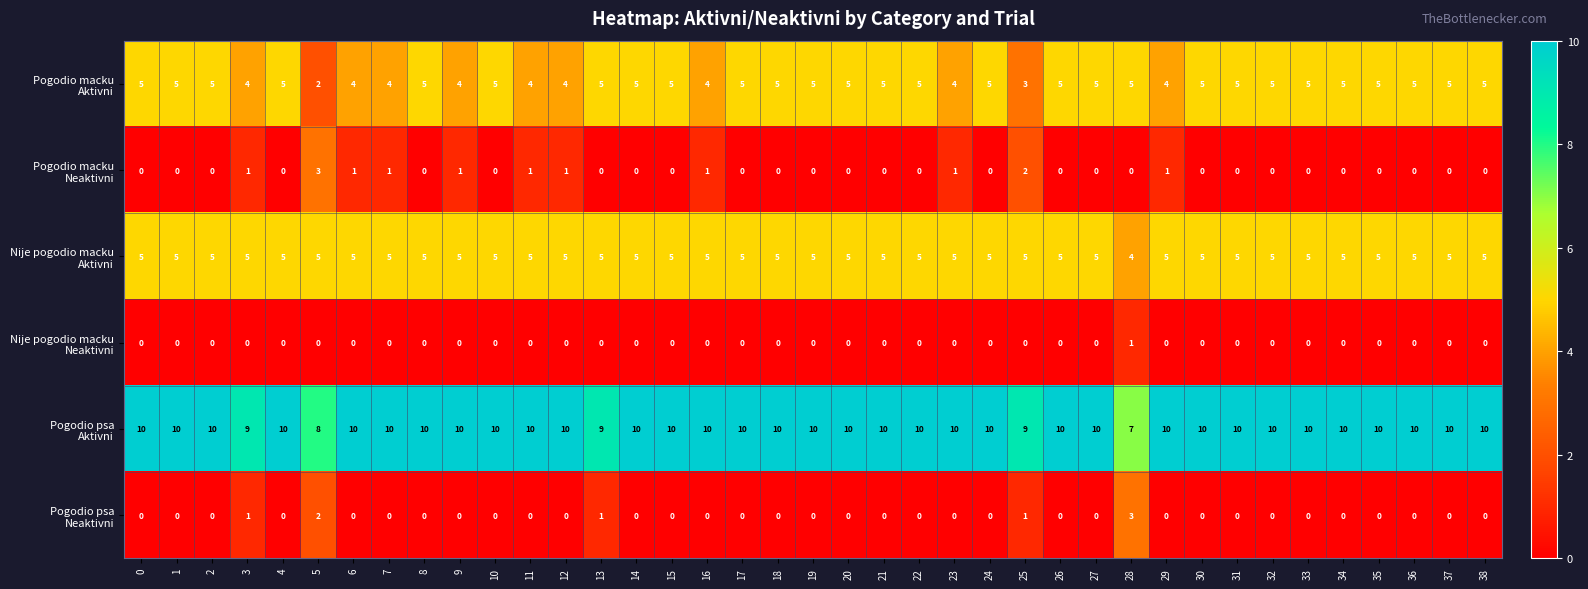

What is the maximum value shown in the chart?

10